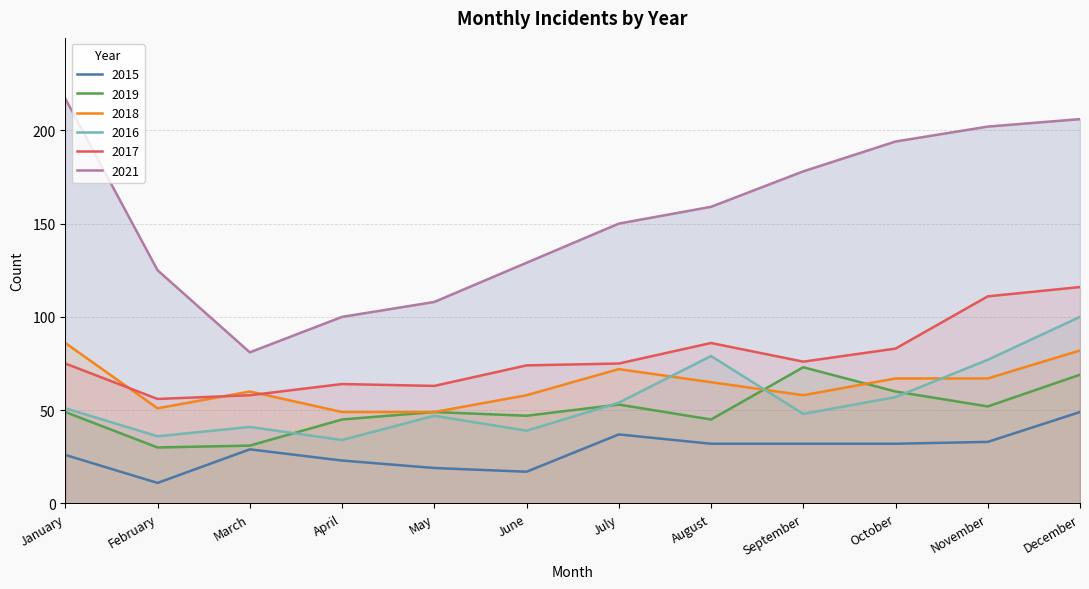

True or false: 2016 and 2021 cross at least once.

False